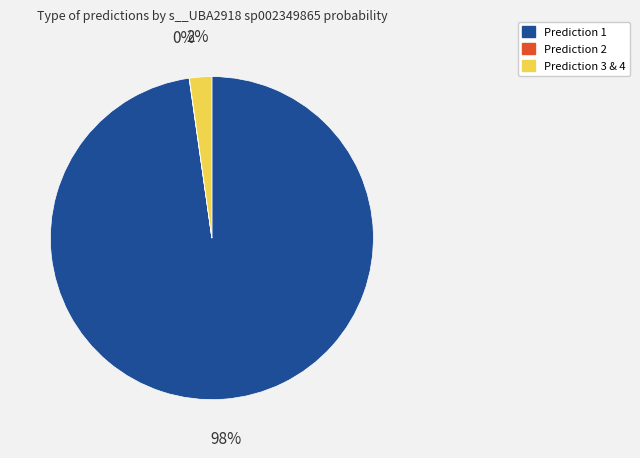

Which category accounts for the majority?

Prediction 1